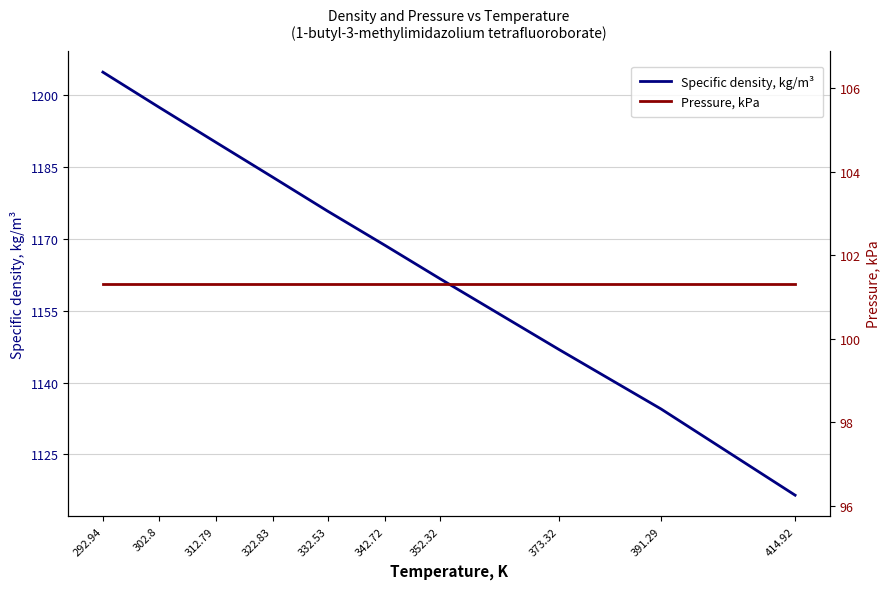

True or false: Specific density, kg/m³ and Pressure, kPa cross at least once.

False